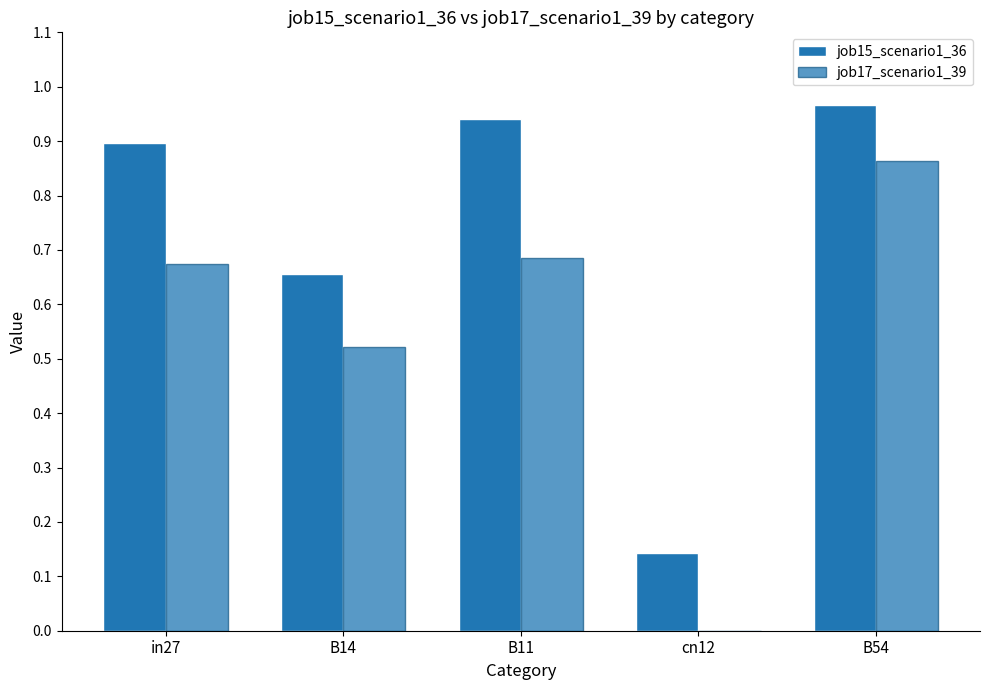

Is it true that job15_scenario1_36 equals 0.9 at B11?

True